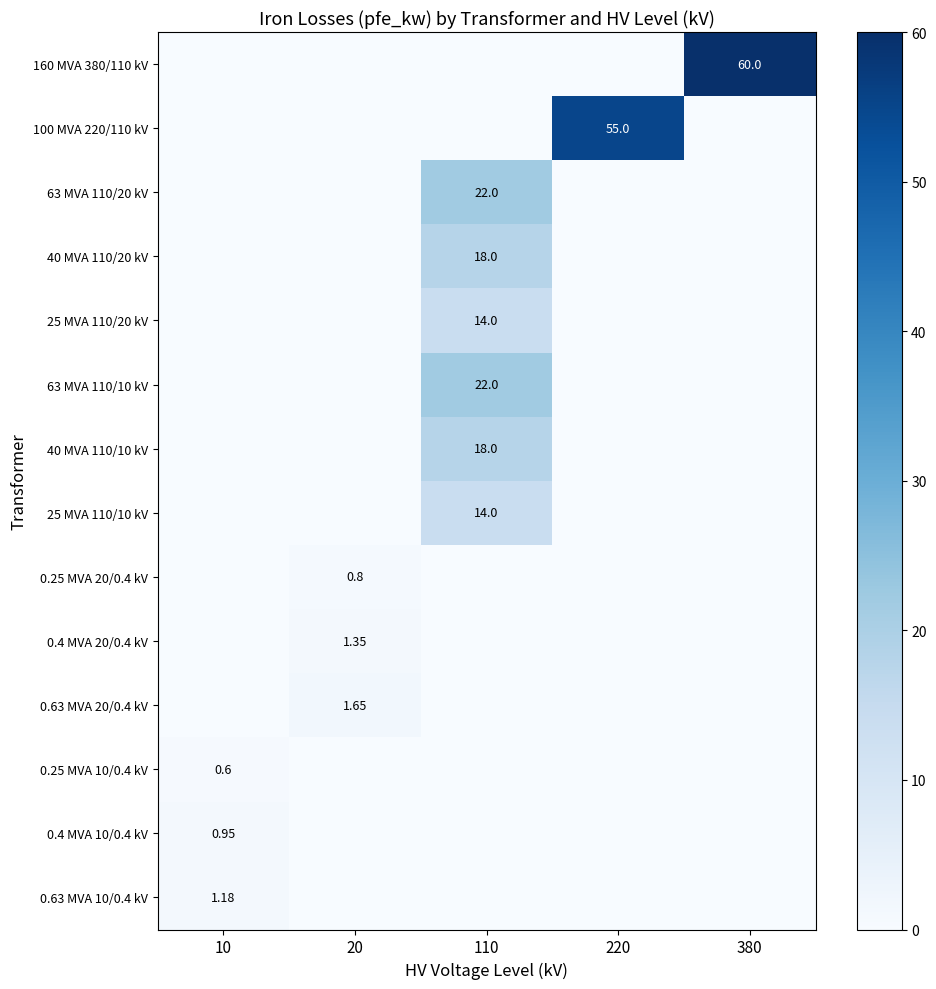

Rank the categories by 63 MVA 110/10 kV value from highest to lowest.

110, 10, 20, 220, 380